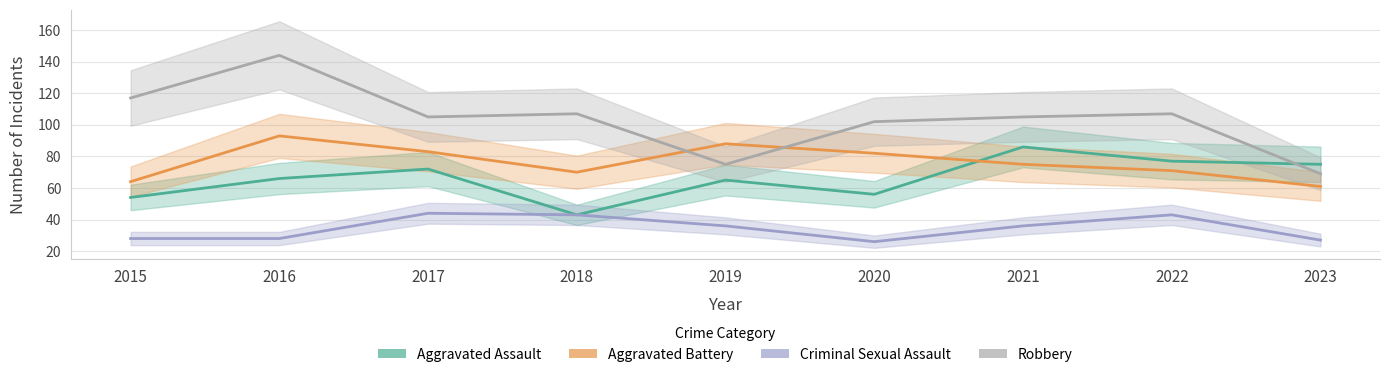

In Aggravated Assault, how many points are lower than both neighbors (excluding endpoints)?

2